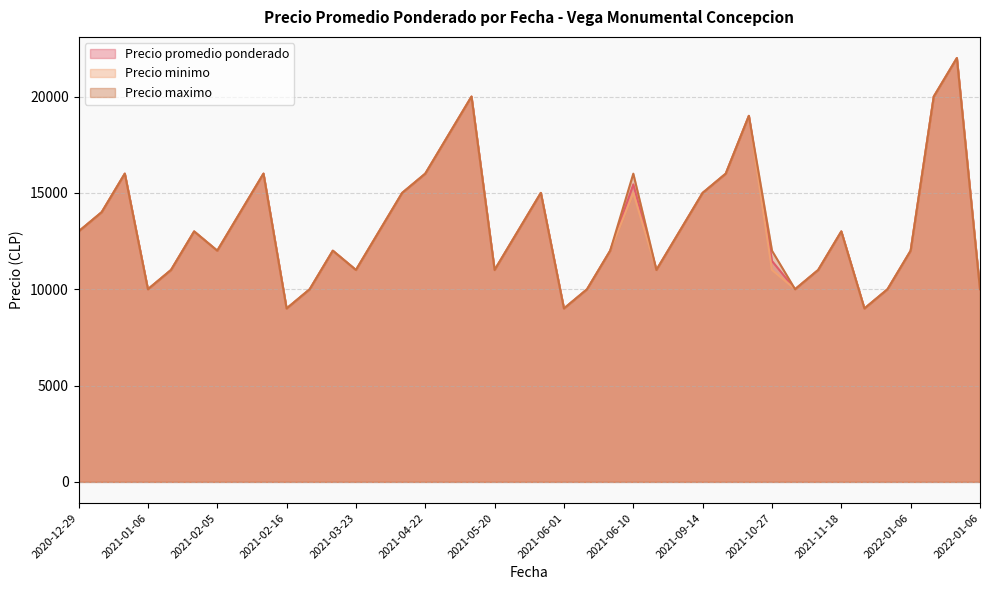

Count the number of categories in the chart.

40